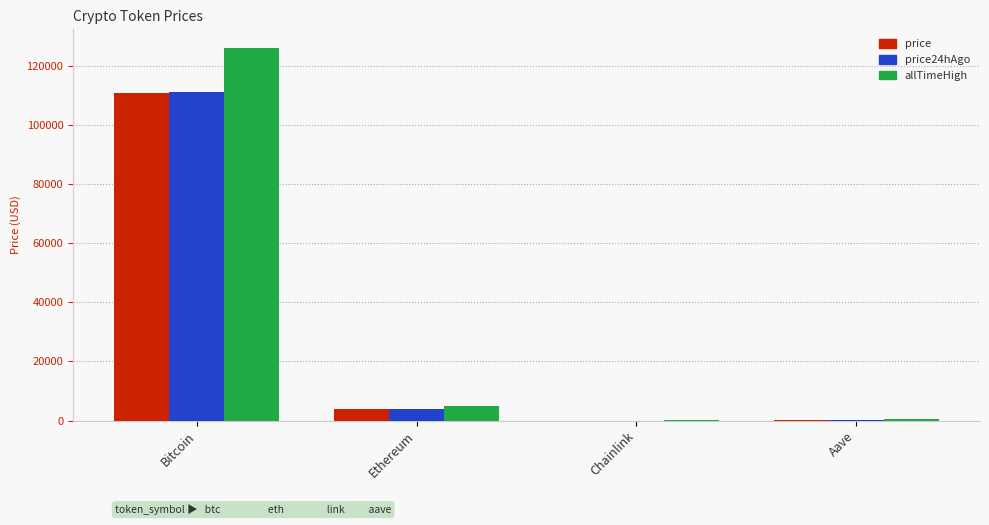

What is the sum of all allTimeHigh values?

131740.4